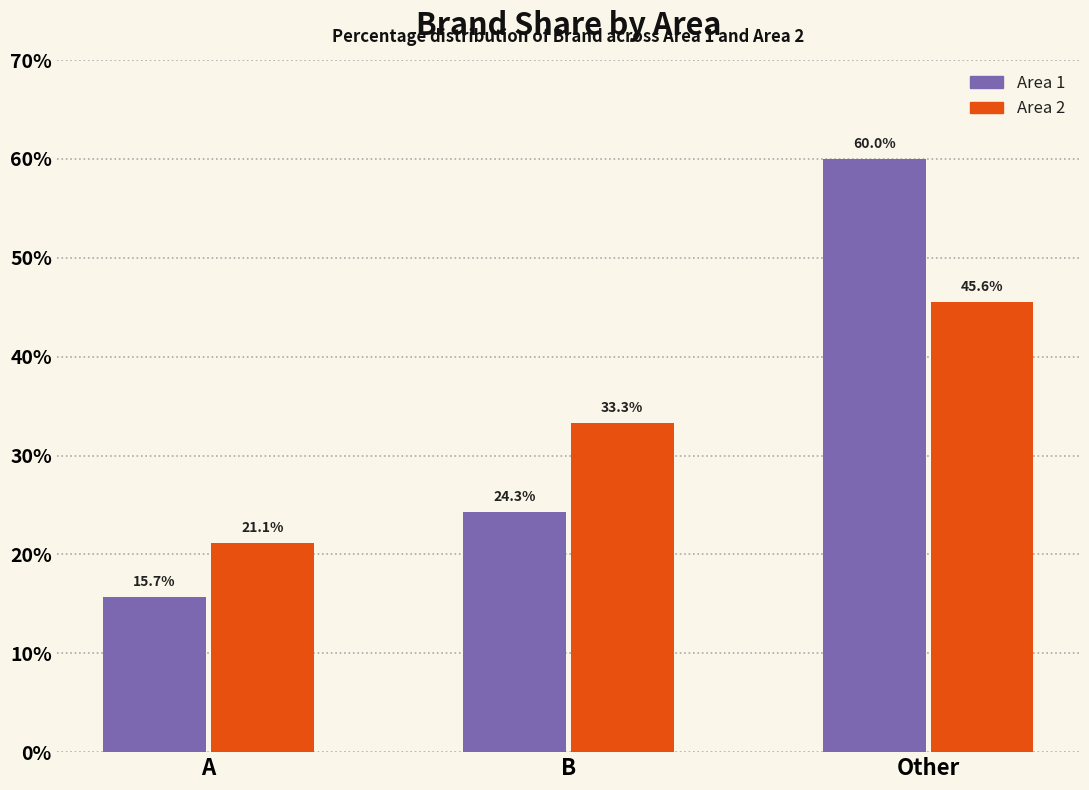

What is the difference between the Area 1 values at B and Other?

35.7